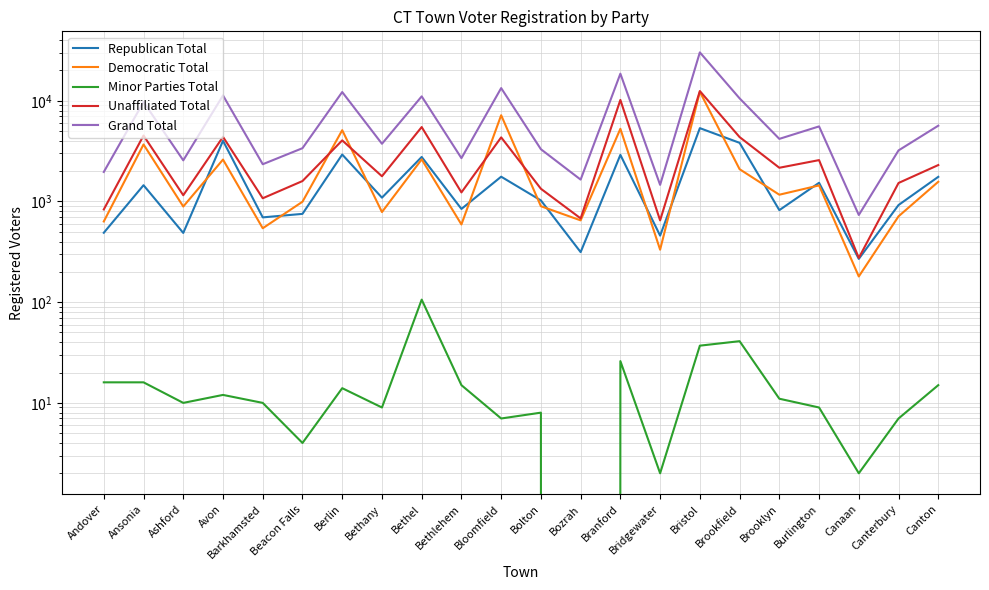

Reading left to right, what are all the values shown in this chart?

Republican Total: 489	1450	487	4004	695	753	2924	1091	2767	843	1762	1024	314	2902	458	5346	3821	820	1533	269	922	1756
Democratic Total: 633	3682	891	2606	542	994	5103	785	2617	591	7182	897	649	5267	332	12280	2092	1167	1444	180	712	1569
Minor Parties Total: 16	16	10	12	10	4	14	9	106	15	7	8	0	26	2	37	41	11	9	2	7	15
Unaffiliated Total: 833	4517	1153	4381	1076	1595	4042	1780	5481	1230	4330	1337	679	10189	649	12482	4359	2161	2574	275	1526	2299
Grand Total: 1963	9729	2560	11292	2343	3380	12200	3739	11052	2691	13358	3301	1648	18568	1462	30222	10562	4183	5563	734	3213	5654